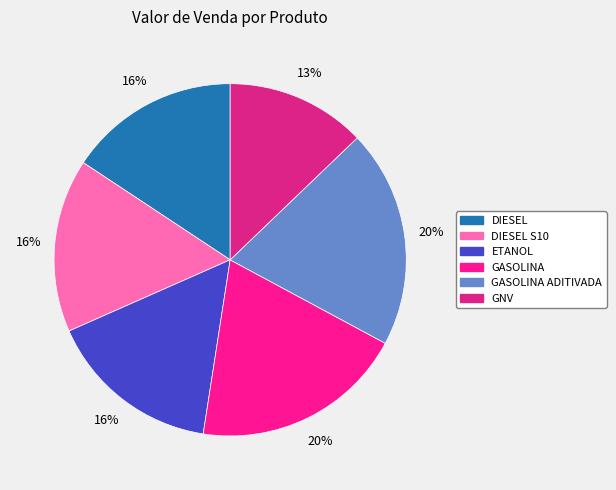

To the nearest percent, what is the average slice percentage?

17%